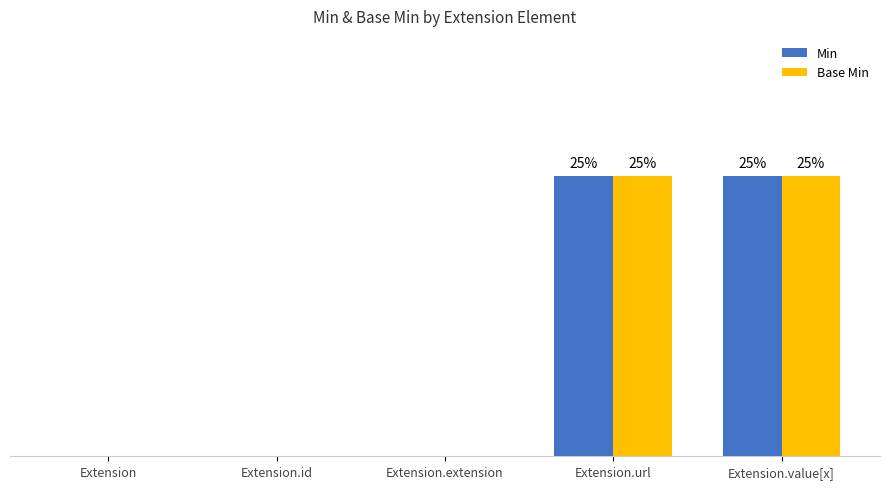

Is the value of Base Min at Extension.id greater than the value of Min at Extension.value[x]?

No